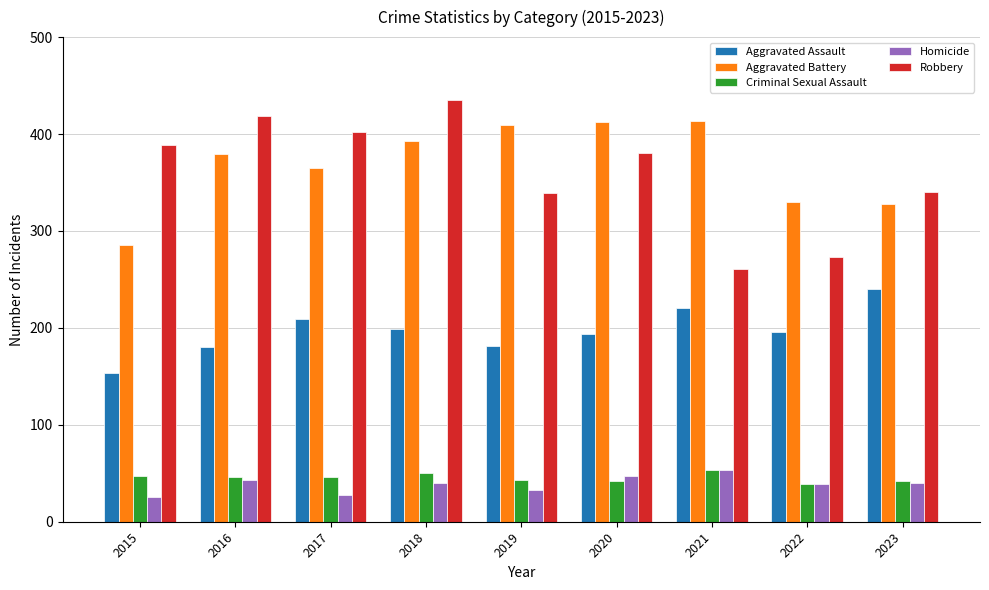

Does the chart contain any negative values?

No